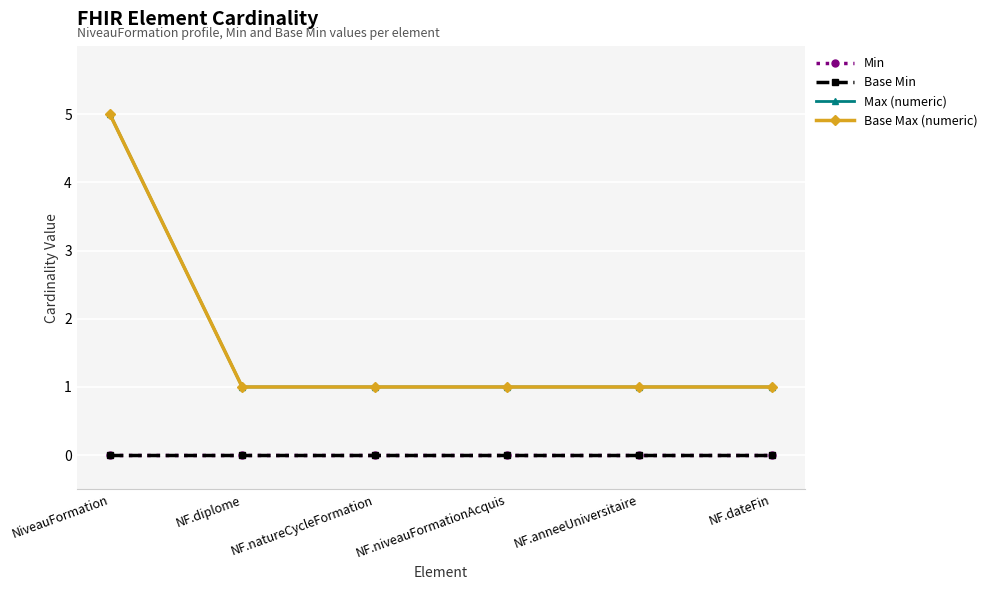

What is the difference between the maximum and minimum values in the Max (numeric) series?

4